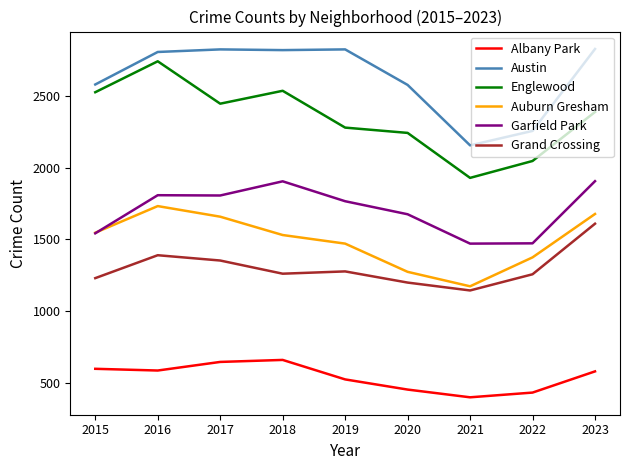

True or false: Grand Crossing and Austin cross at least once.

False